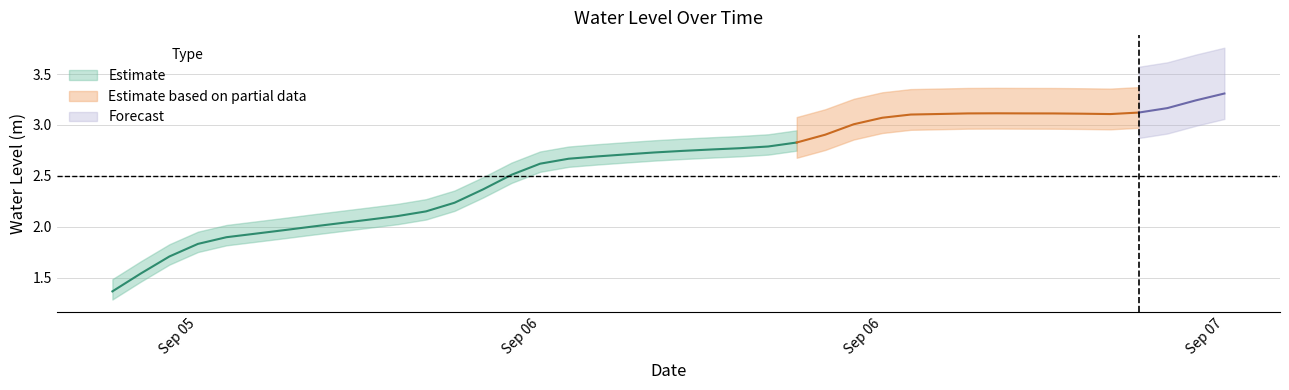

At which label does the data first exceed 2?

2024-09-05 19:00:00